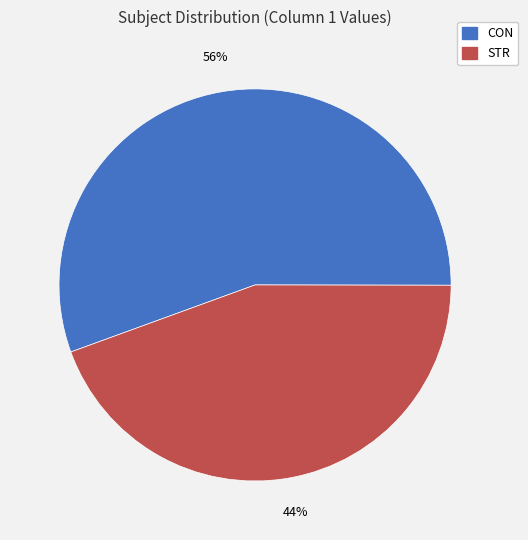

Rank the categories by value from lowest to highest.

STR, CON